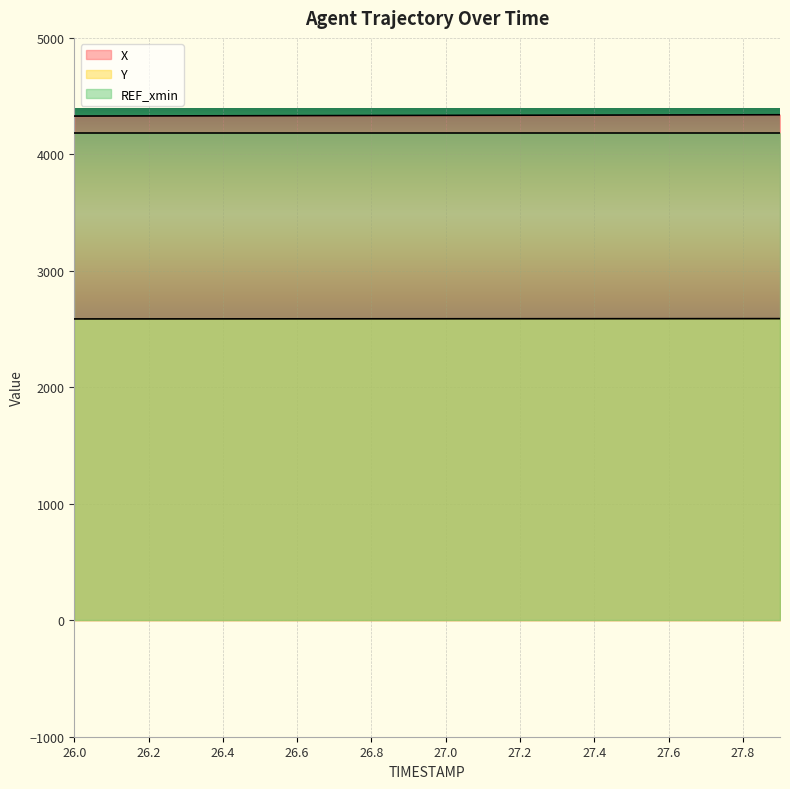

What are all the series names shown in the legend?

X, Y, REF_xmin